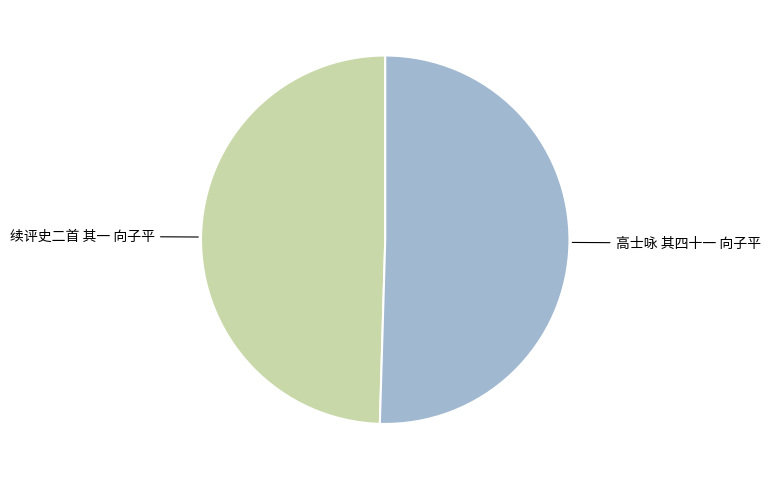

Is there a majority slice in this chart?

Yes